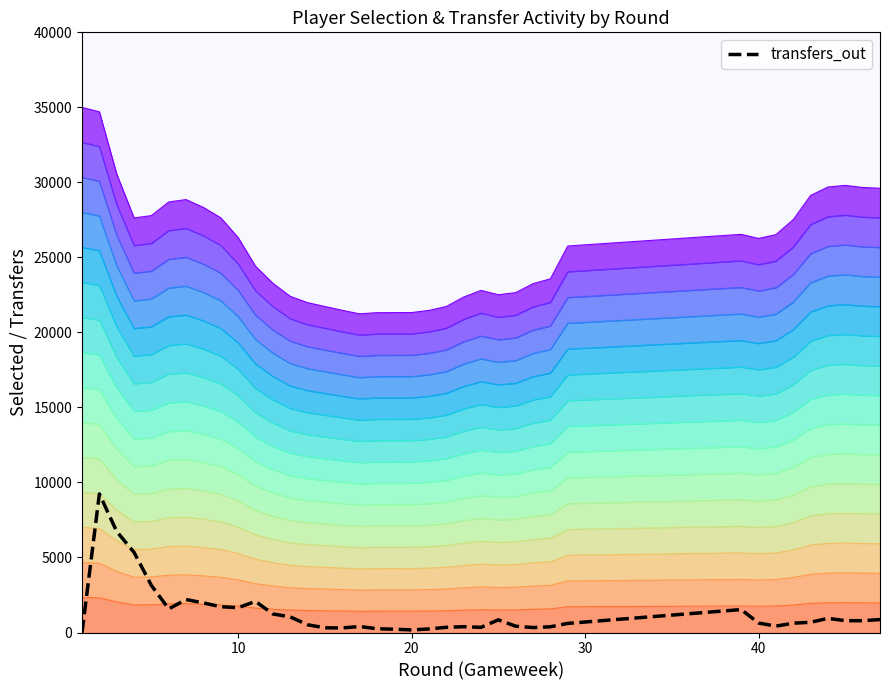

How many lines are shown in the chart?

1